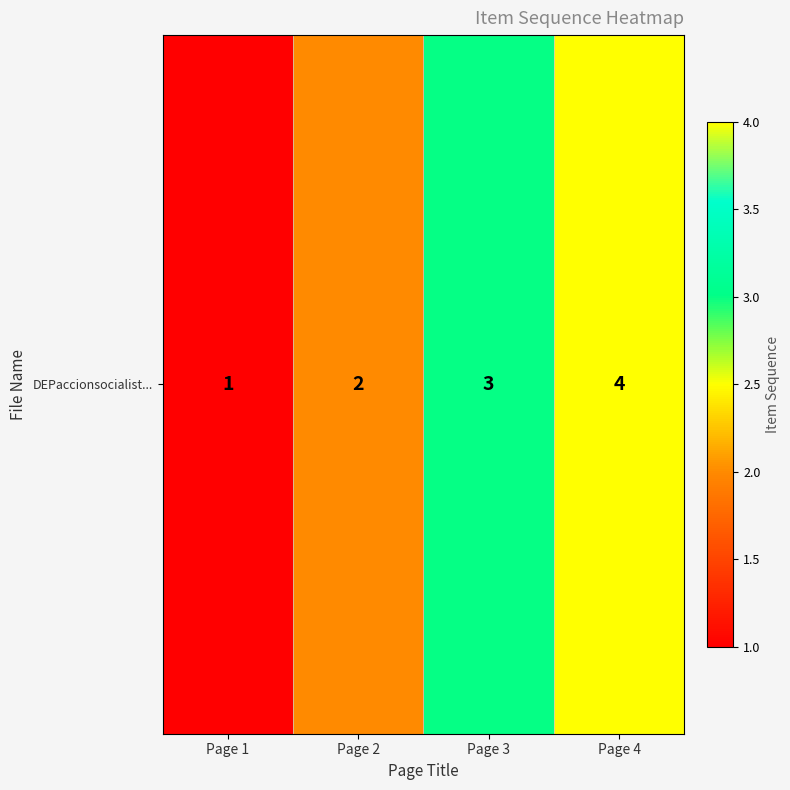

Reading left to right, list all the values displayed in this chart.

1	2	3	4